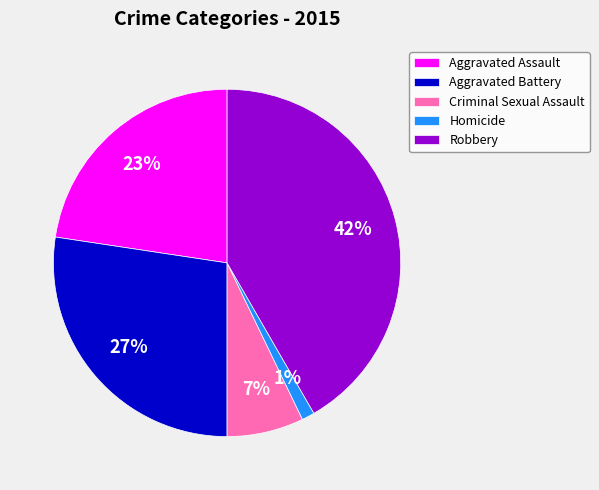

Does Aggravated Assault account for over 50% of the chart?

No